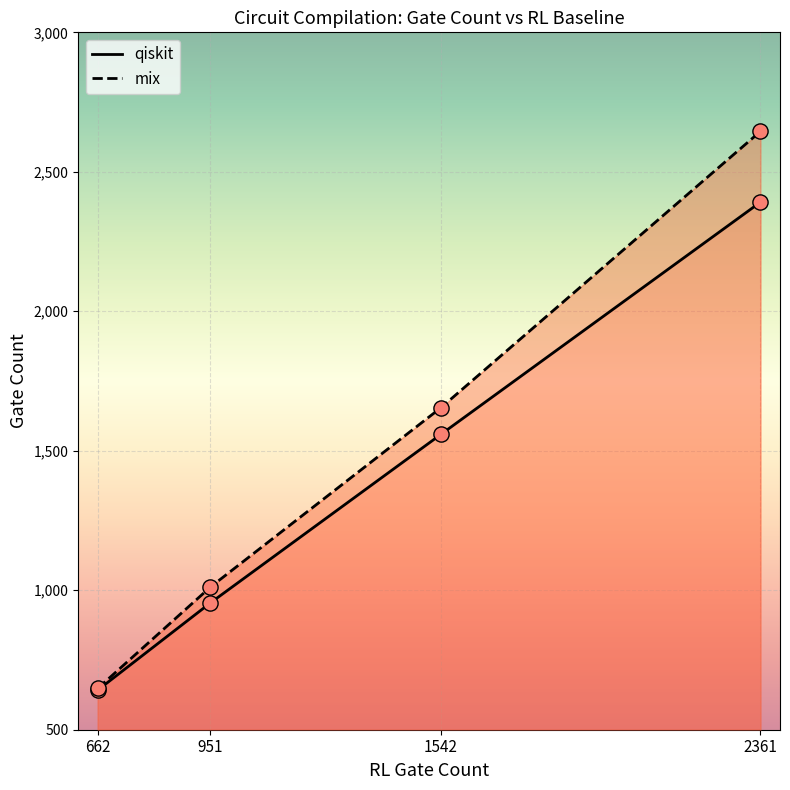

Which series reaches the maximum Y coordinate?

mix